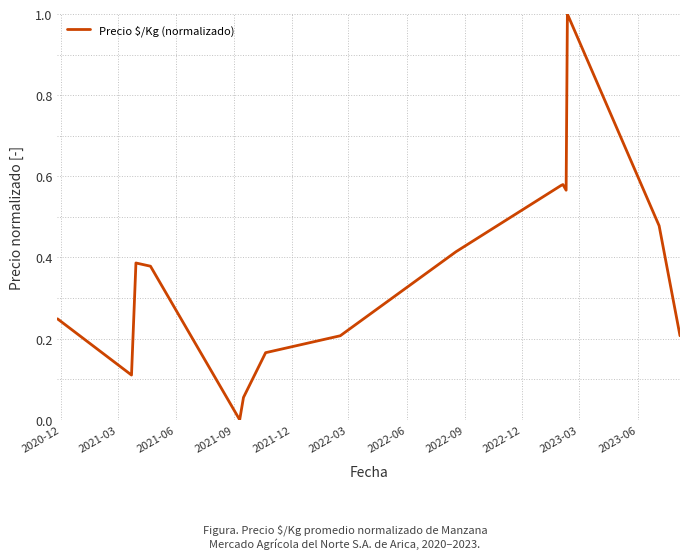

What is the difference between the maximum and second lowest values?

0.9